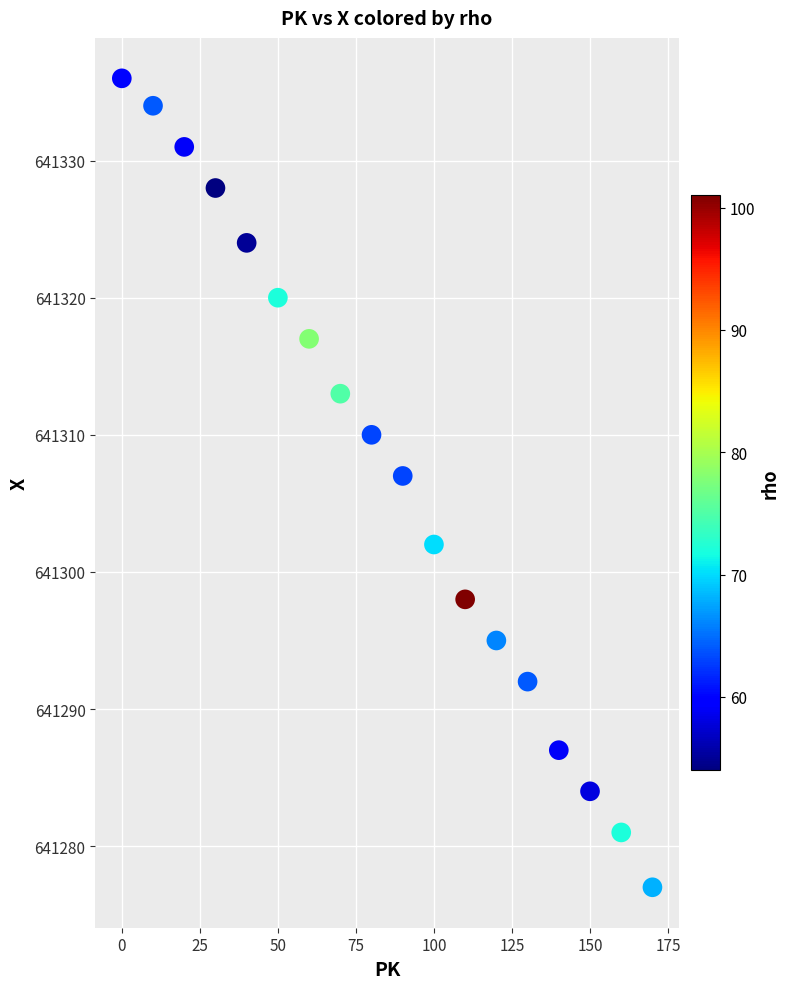

What is the range of Y values (max minus min)?

59